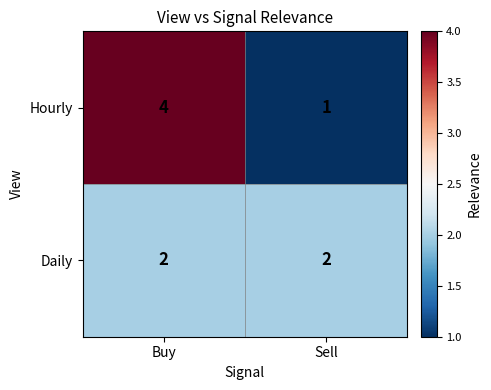

What is the greatest value displayed?

4